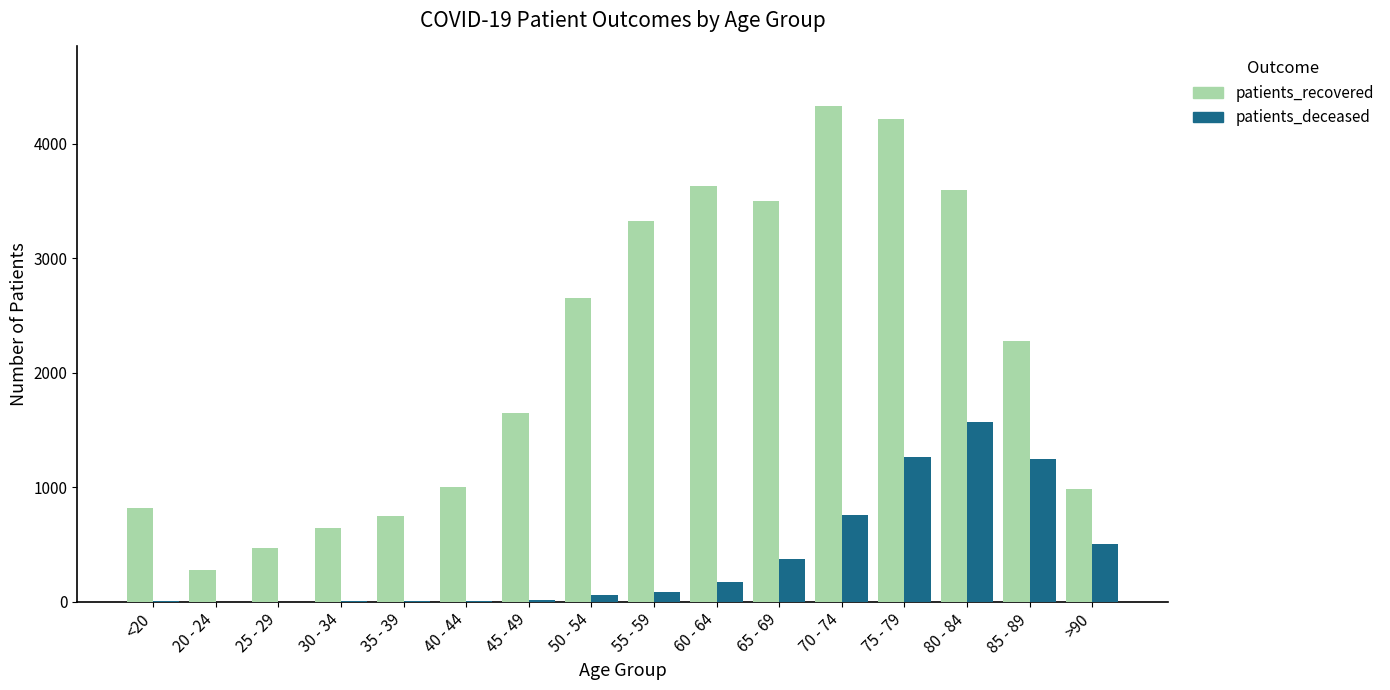

Which category has the highest value in the patients_recovered series?

70 - 74